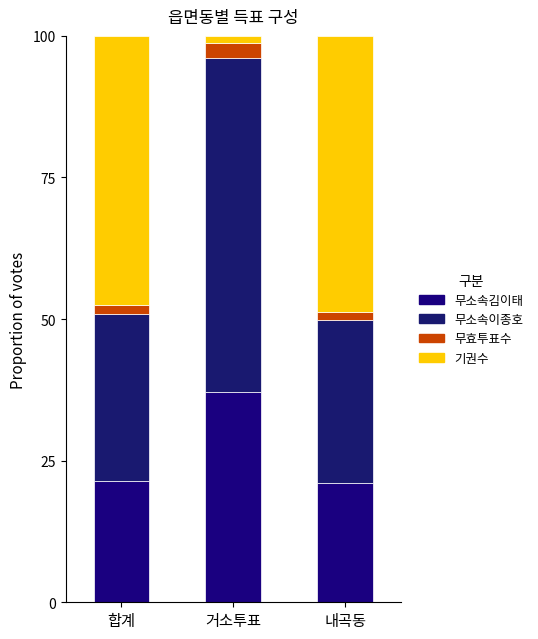

What is the sum of all 기권수 values?

97.5